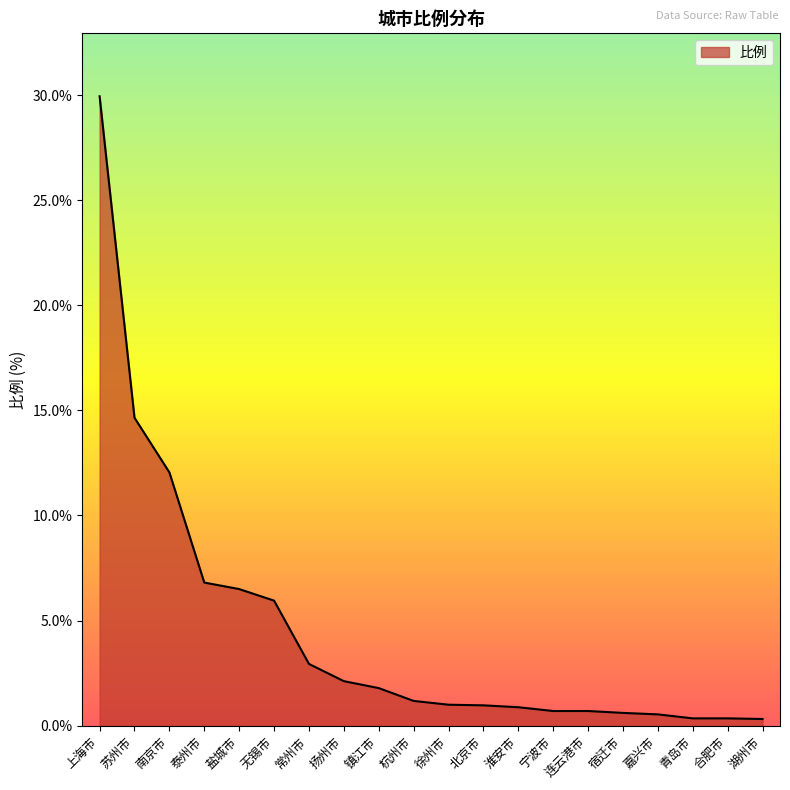

Between 青岛市 and 无锡市, which is larger?

无锡市